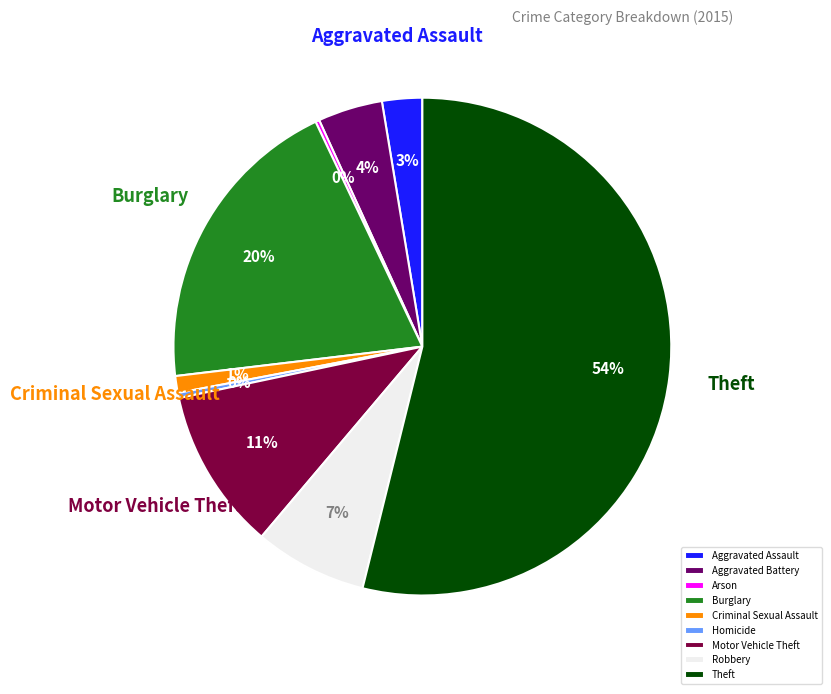

To the nearest percent, what is the combined percentage of Motor Vehicle Theft and Homicide?

11%